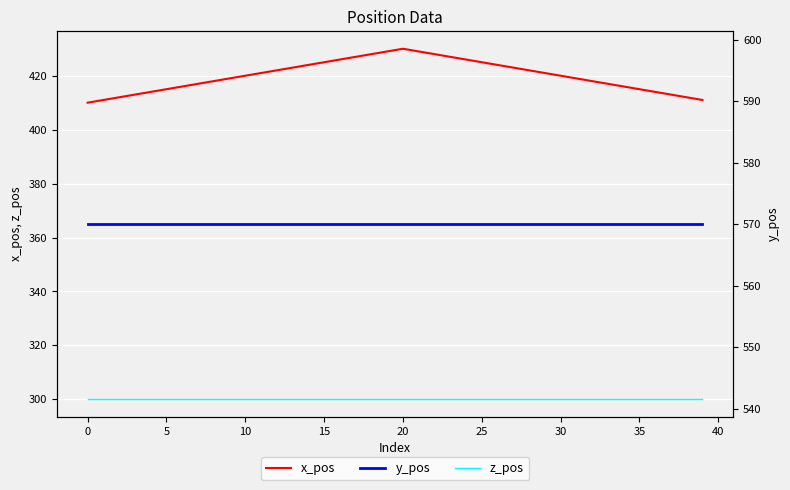

True or false: z_pos and x_pos cross at least once.

False